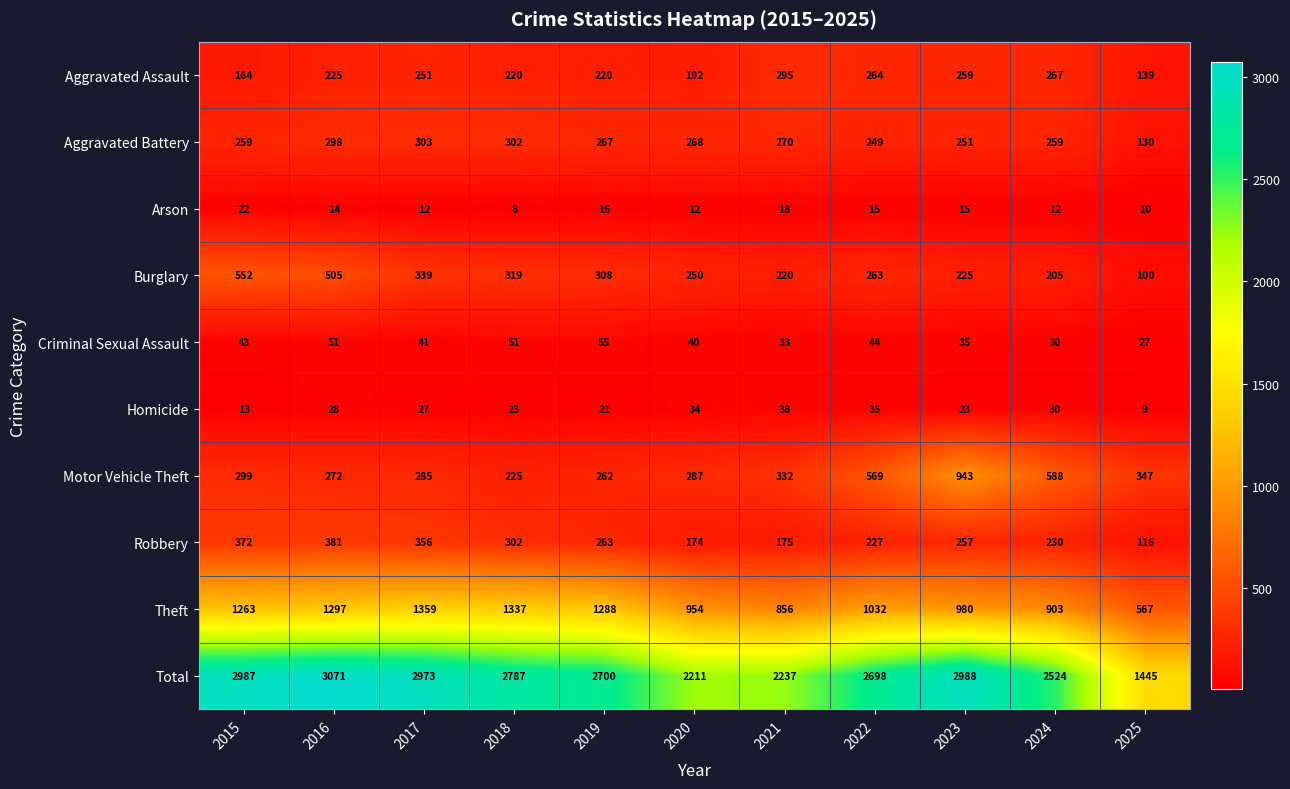

Where is Theft nearest to the value 963?

2020